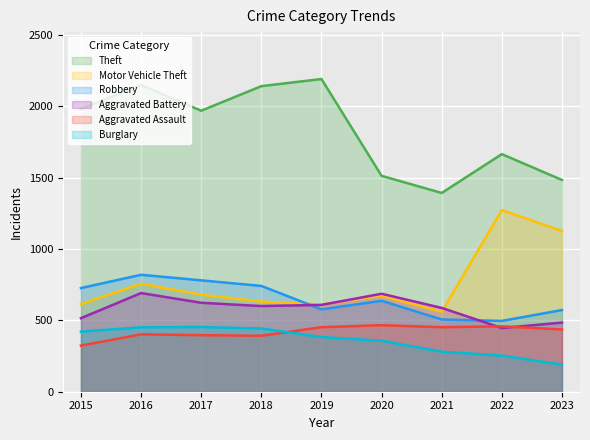

What value does the Aggravated Battery series have at 2016, to the nearest 5?

690